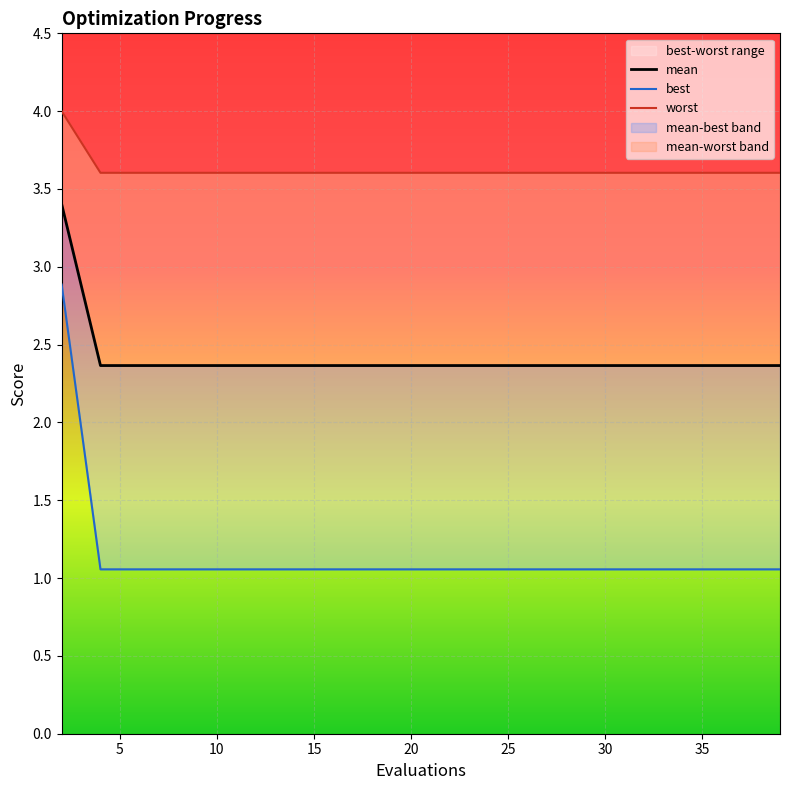

Where is best nearest to the value 1?

5